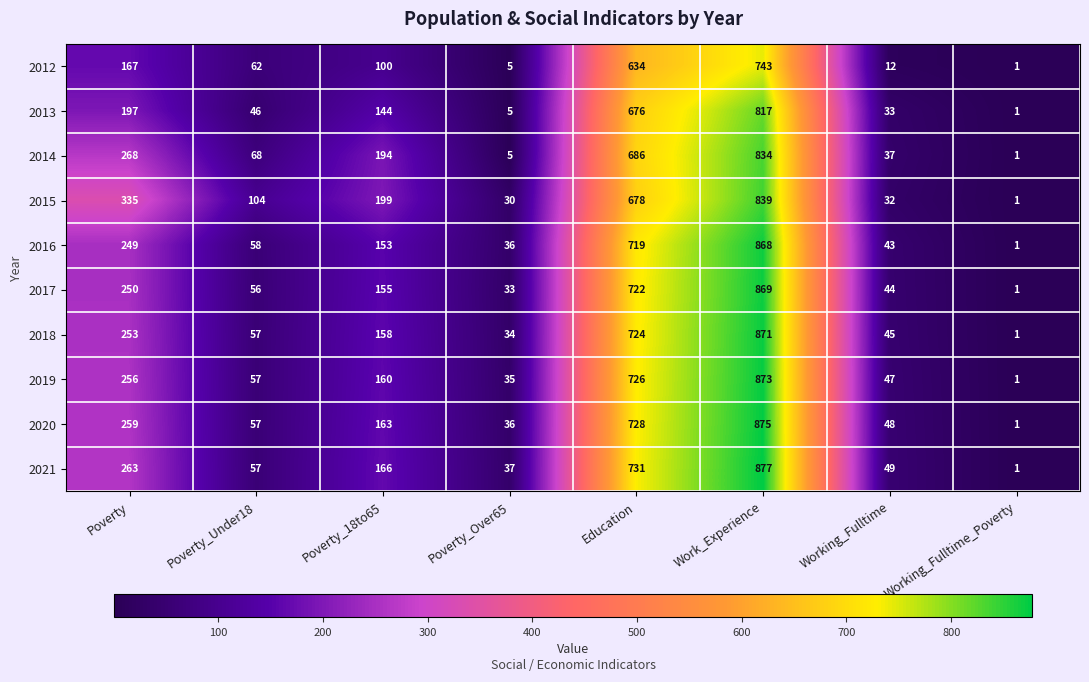

At which category does the chart reach its peak across all series?

Work_Experience